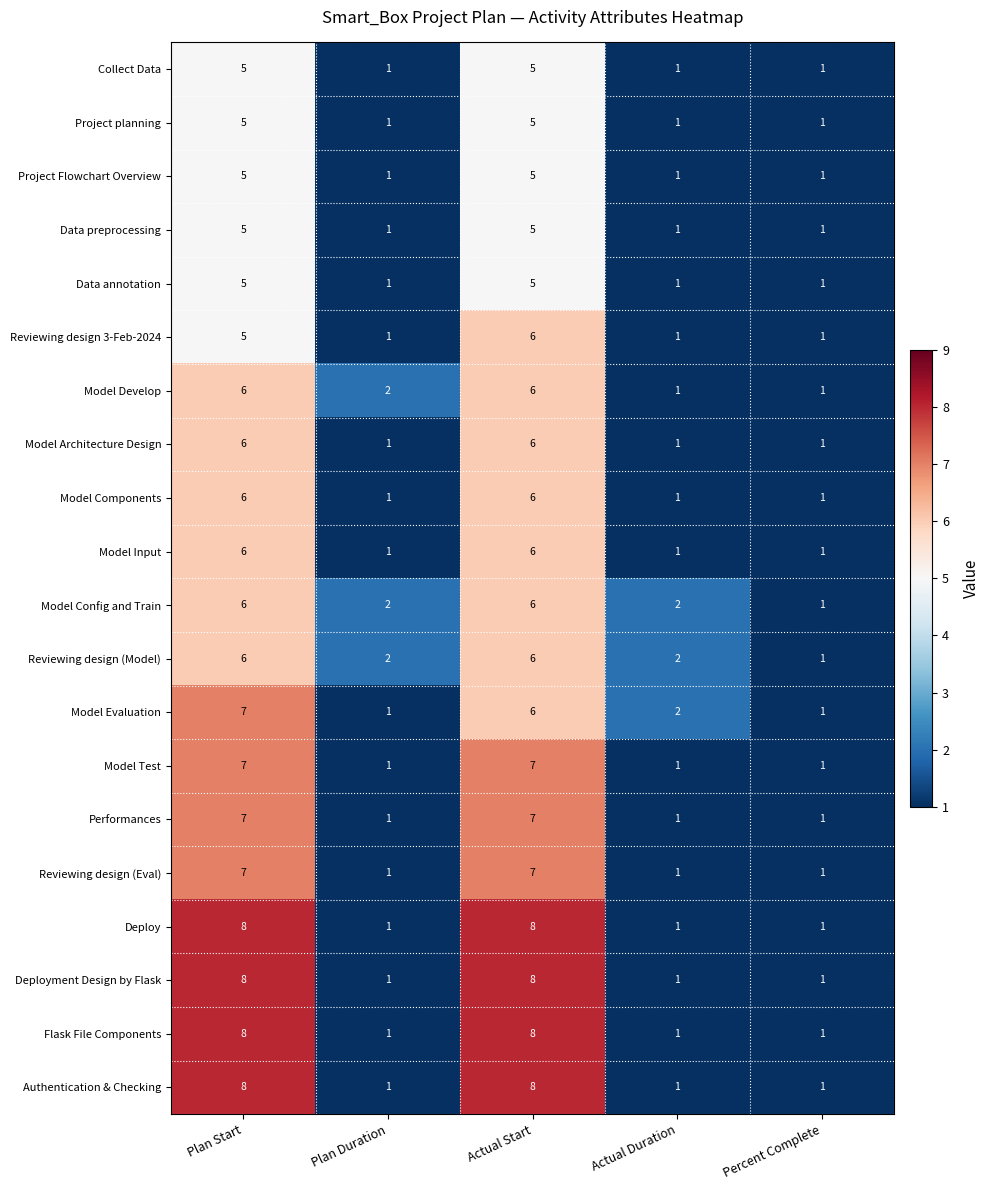

How many data points does each series have?

5